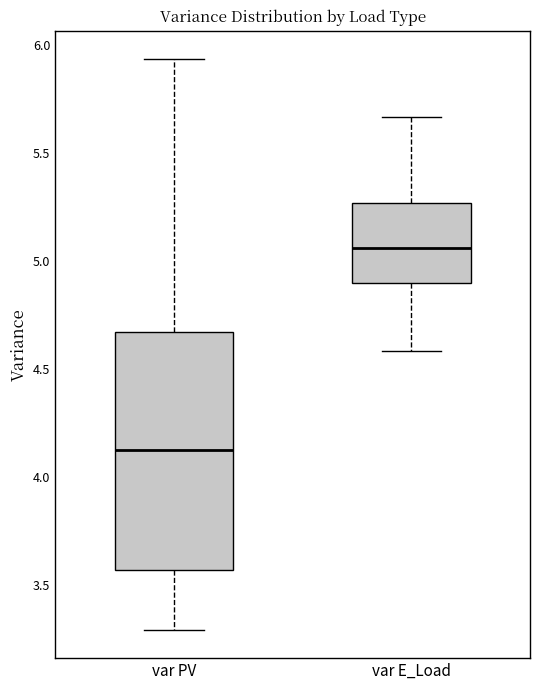

Comparing the boxes themselves (not the whiskers), which one is the tallest?

var PV